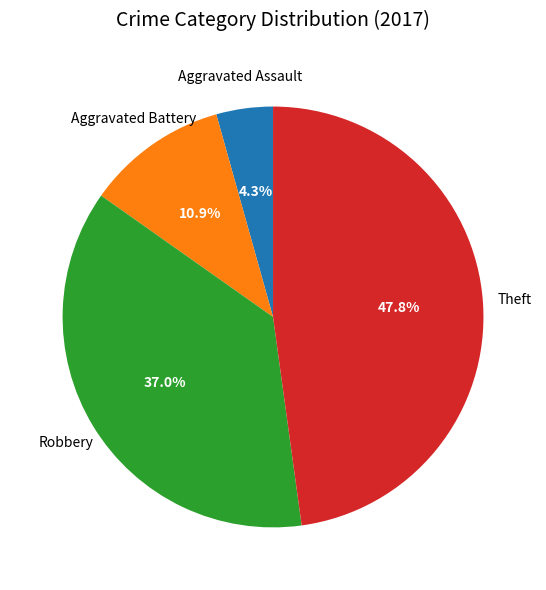

Does any single category account for the majority?

No